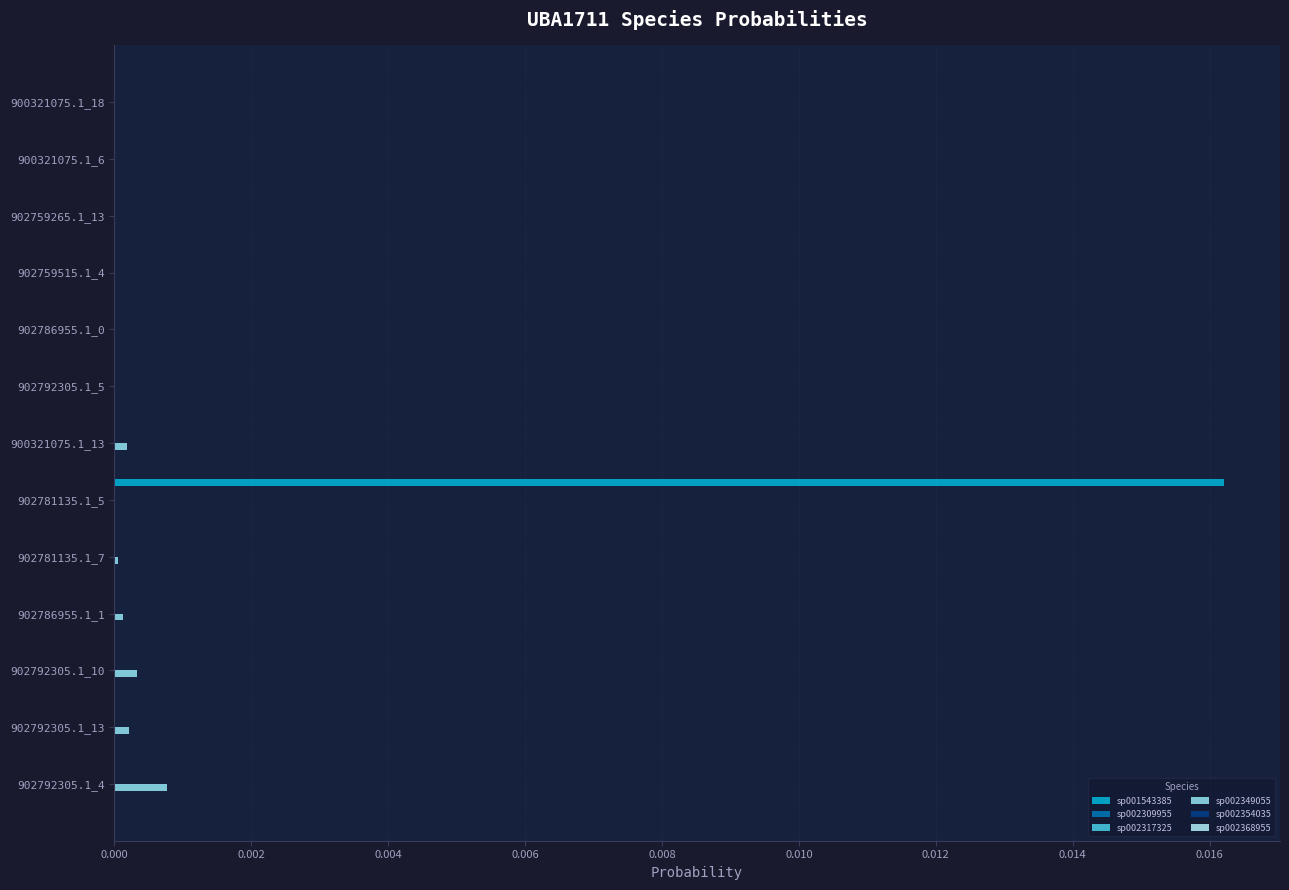

How many distinct data groups are displayed?

6